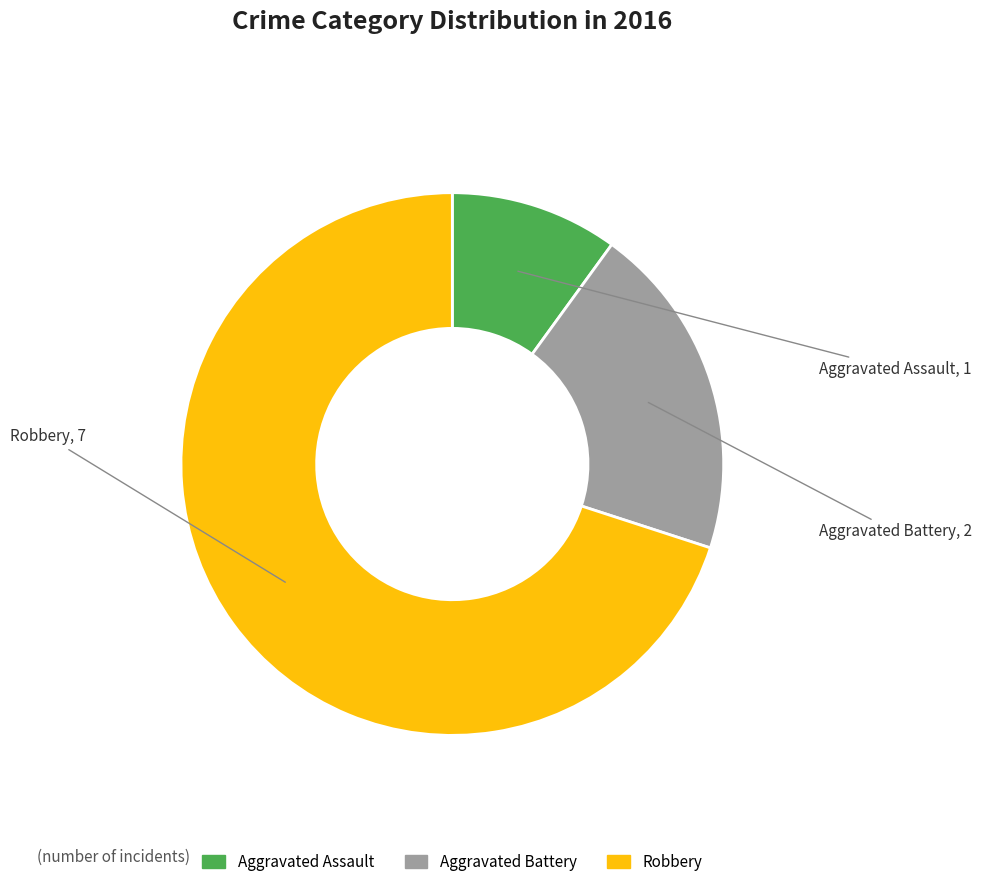

What is the smallest slice in the pie chart?

Aggravated Assault